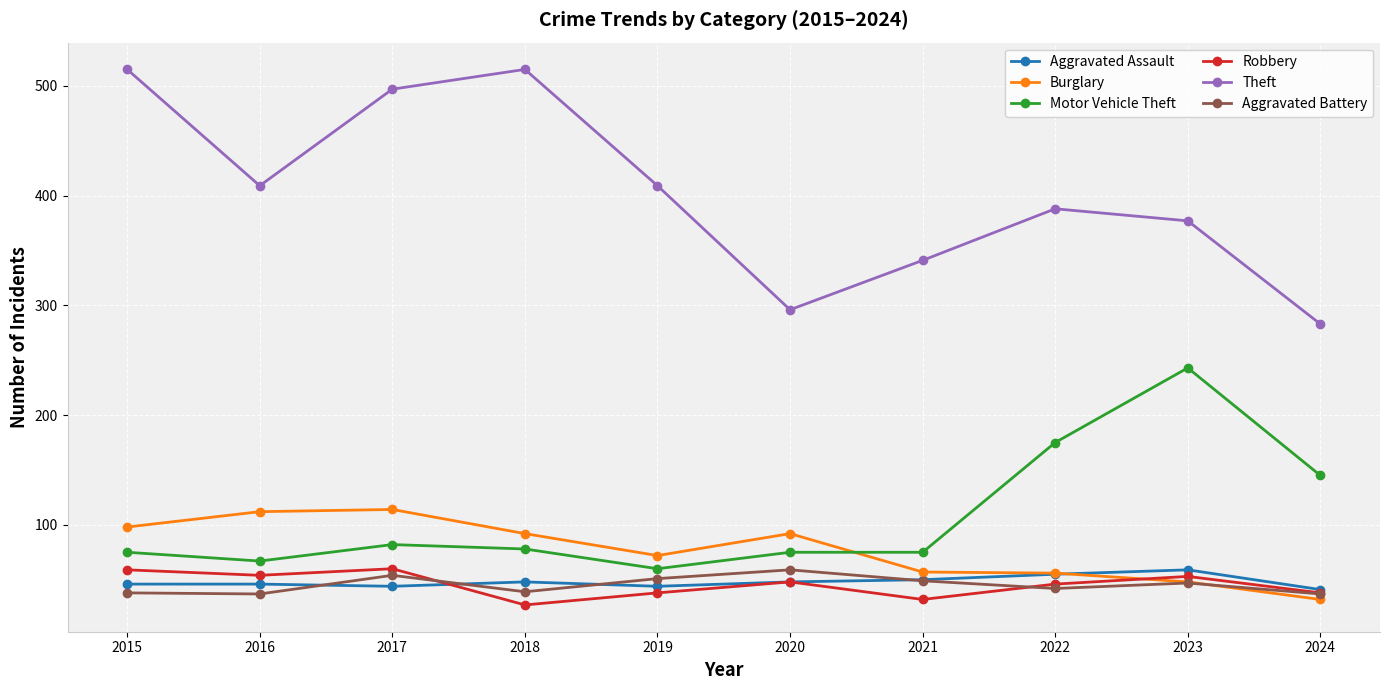

What is the smallest value displayed?

27